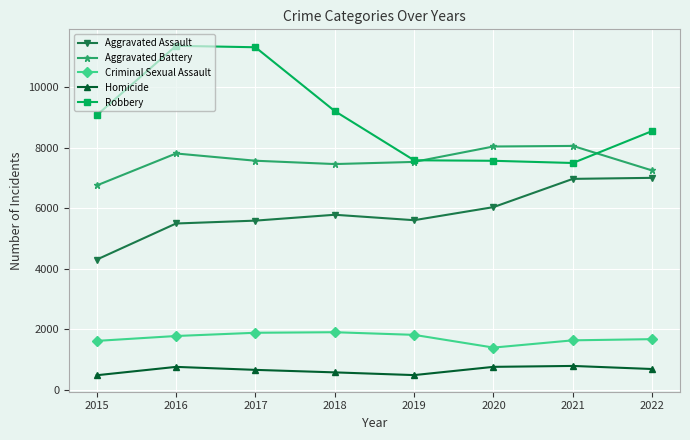

What is the difference between the maximum and minimum values in the Robbery series?

3876